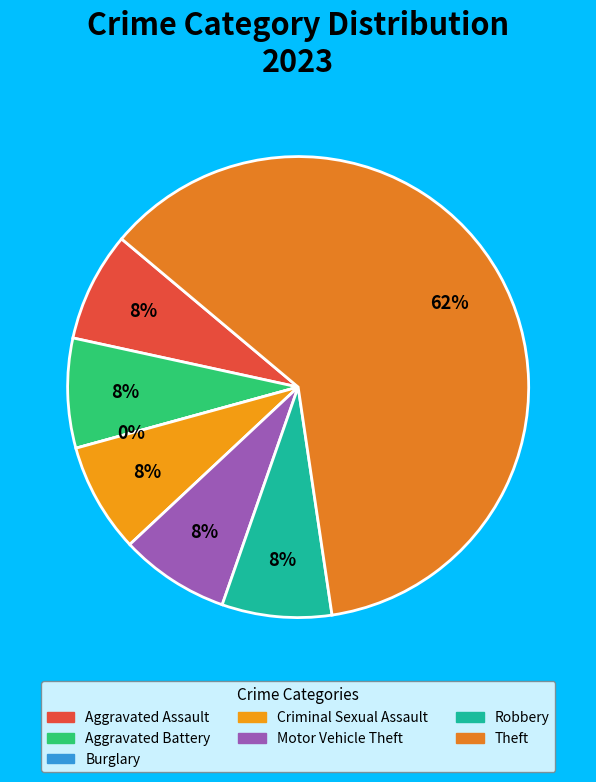

Does any single category account for the majority?

Yes